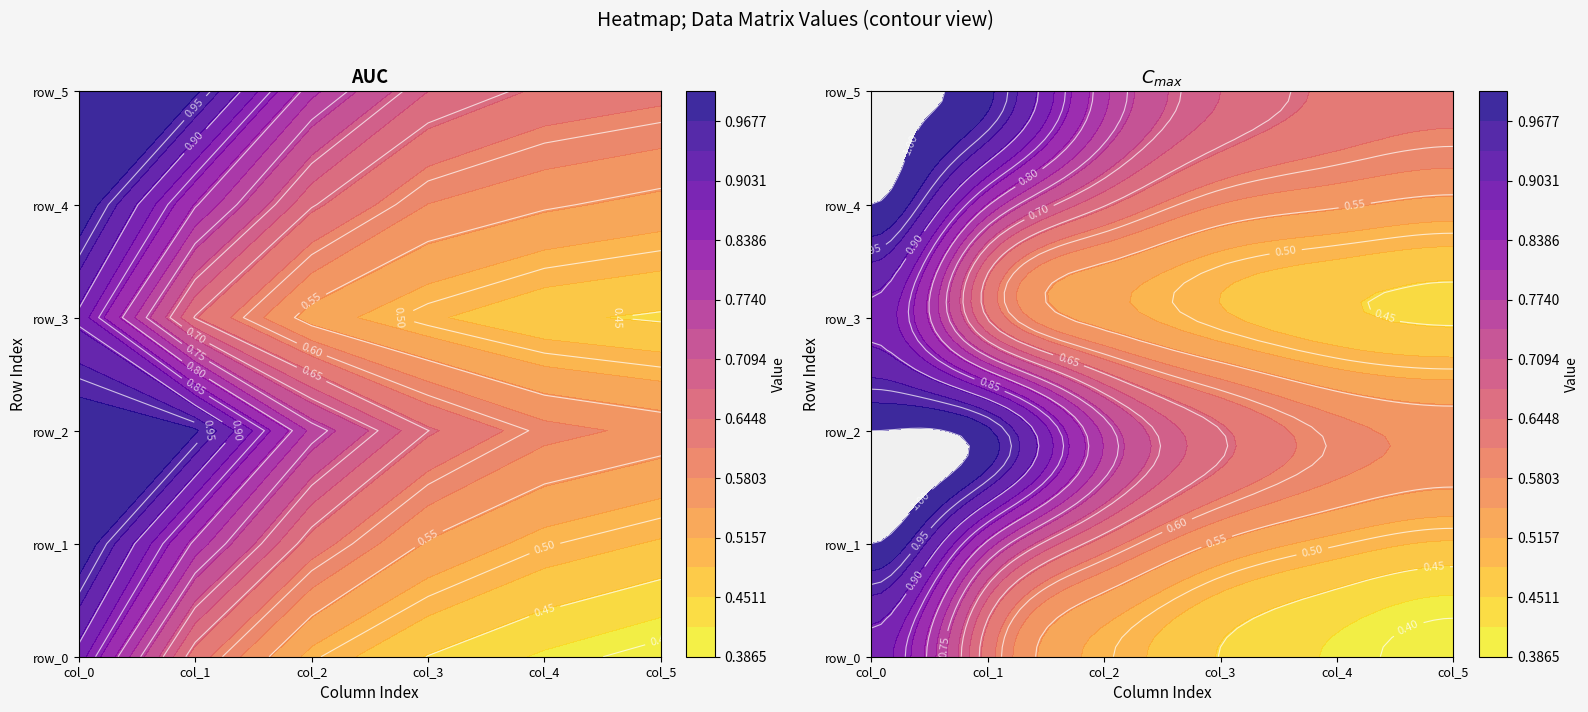

At which category does the chart reach its minimum across all series?

5